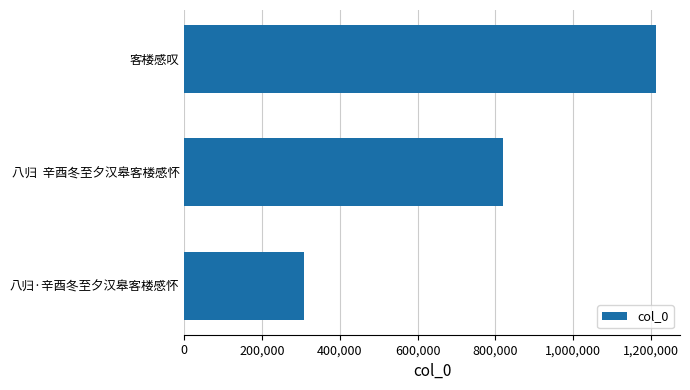

What is the ratio of the value at 八归  辛酉冬至夕汉皋客楼感怀 to the value at 客楼感叹?

0.7